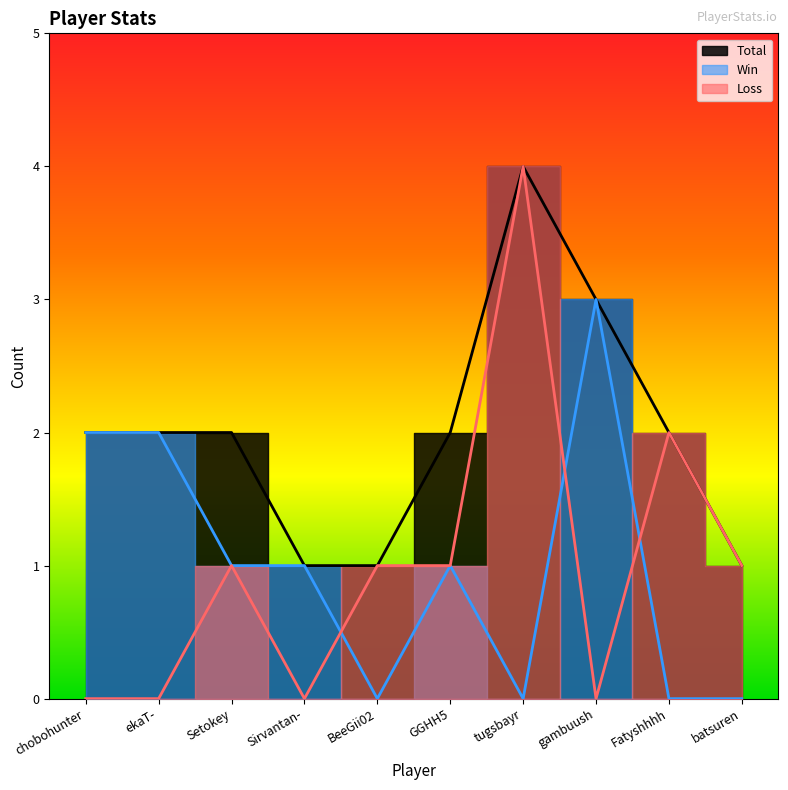

In Loss, how many points are lower than both neighbors (excluding endpoints)?

2